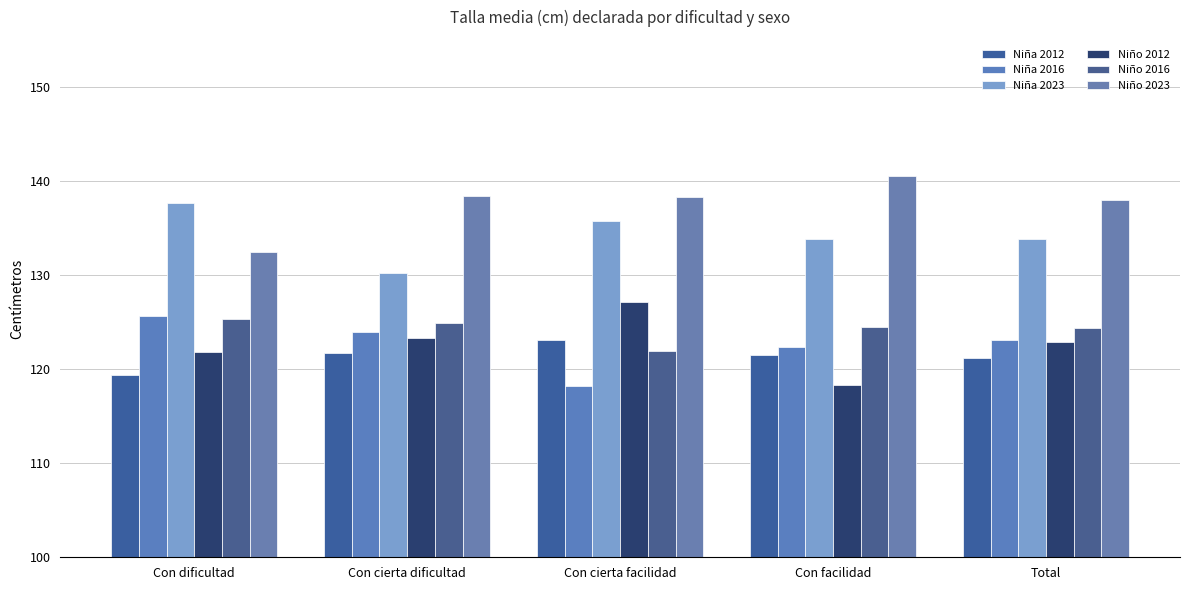

At which category does the chart reach its peak across all series?

Con facilidad